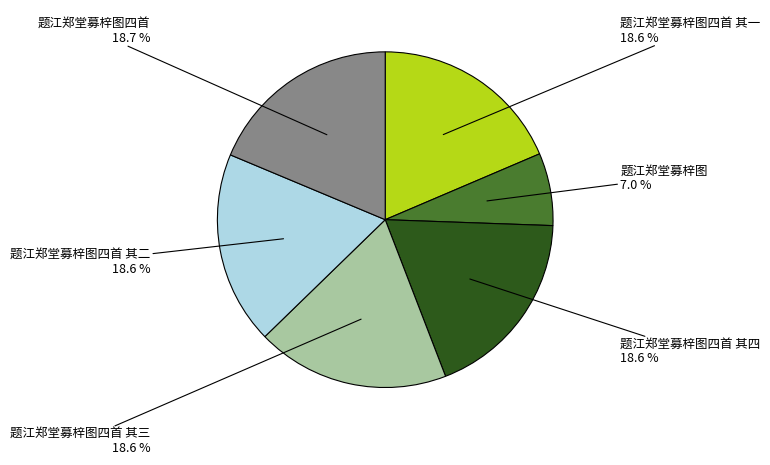

Is there a majority slice in this chart?

No